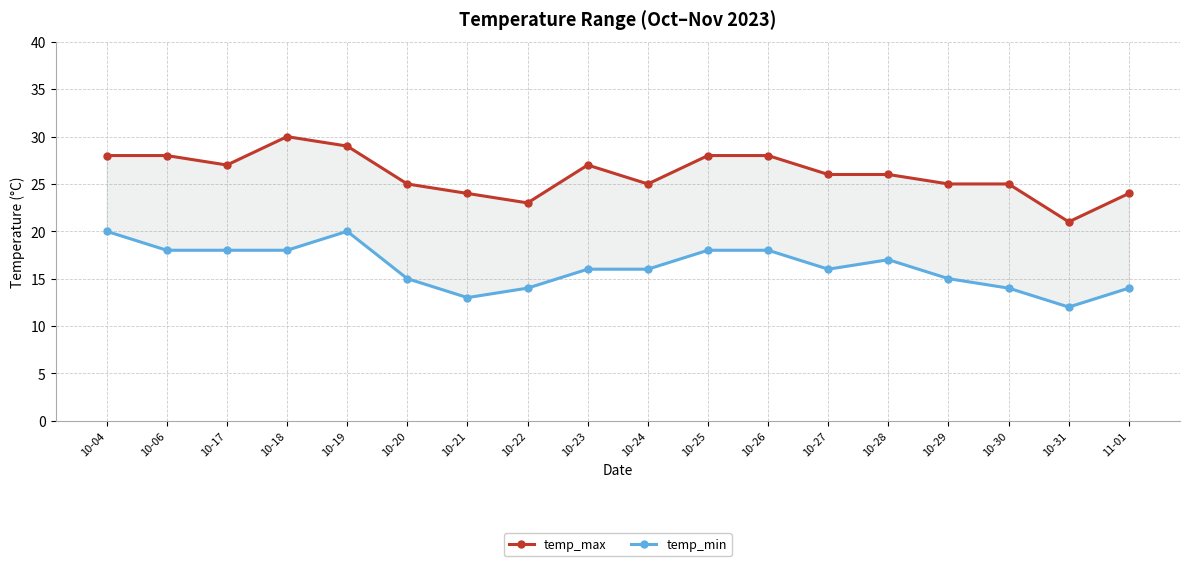

What is the difference between the temp_min values at 10-25 and 10-21?

5